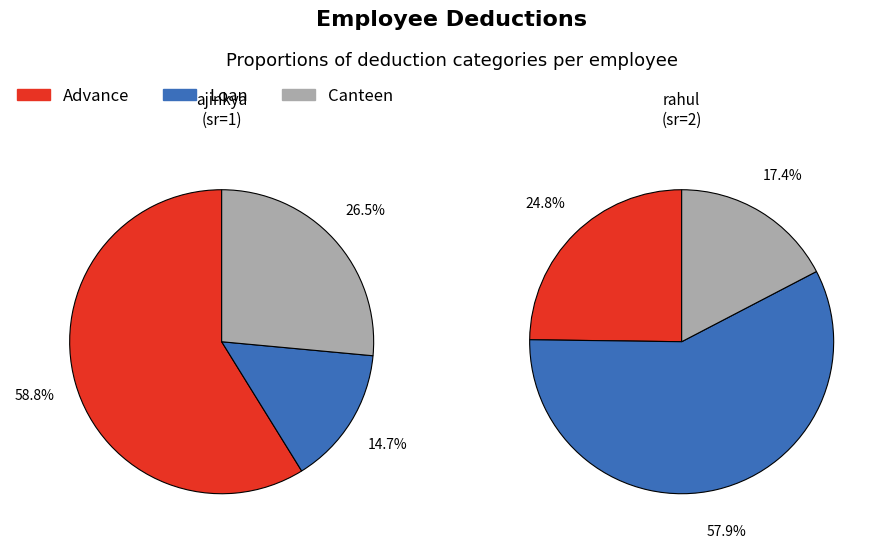

To the nearest percent, what is the combined percentage of rahul and ajinkya?

100%